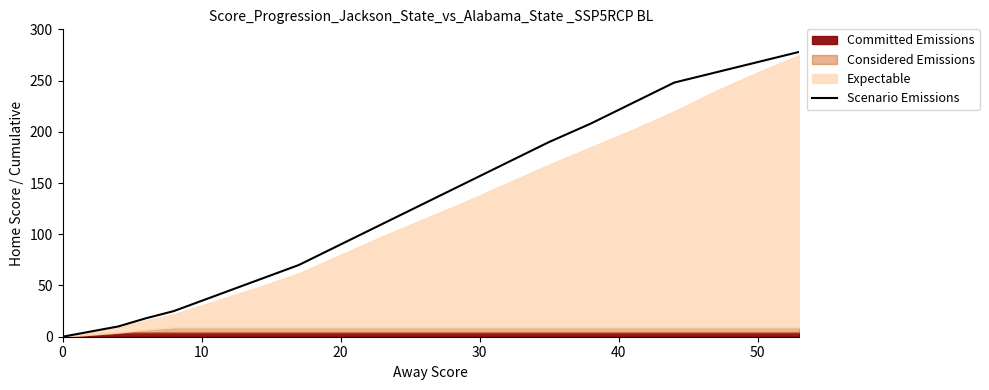

True or false: the data has more than 1 interior local peaks.

False